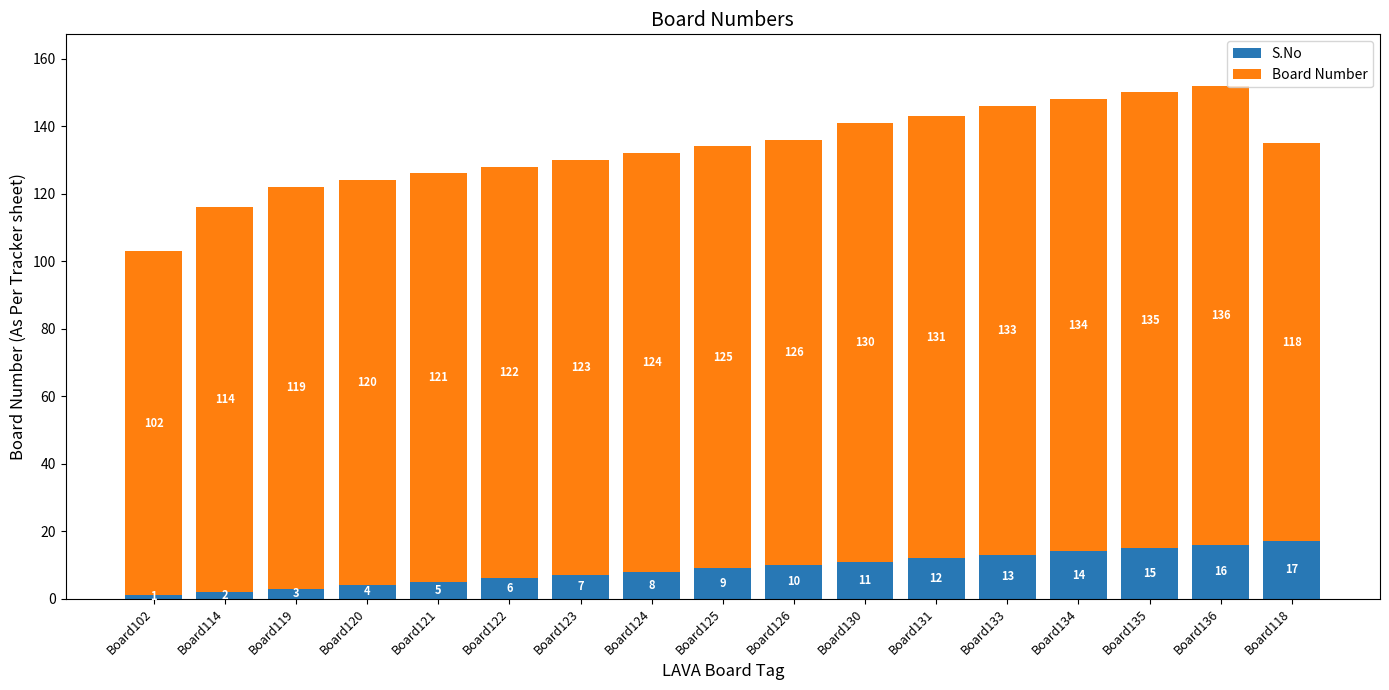

What is the difference between the maximum and minimum values in the S.No series?

16